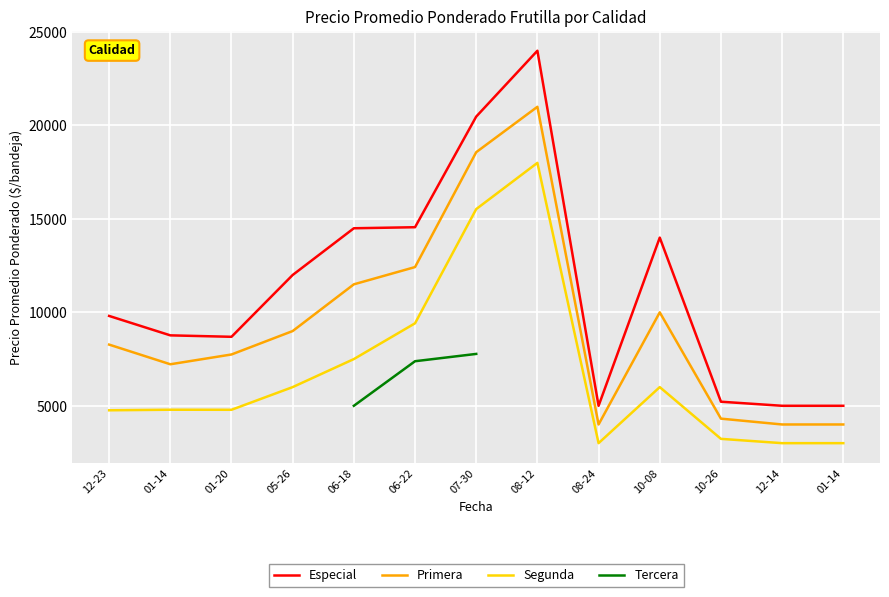

Is it true that Primera equals 10000.0 at 10-08?

True